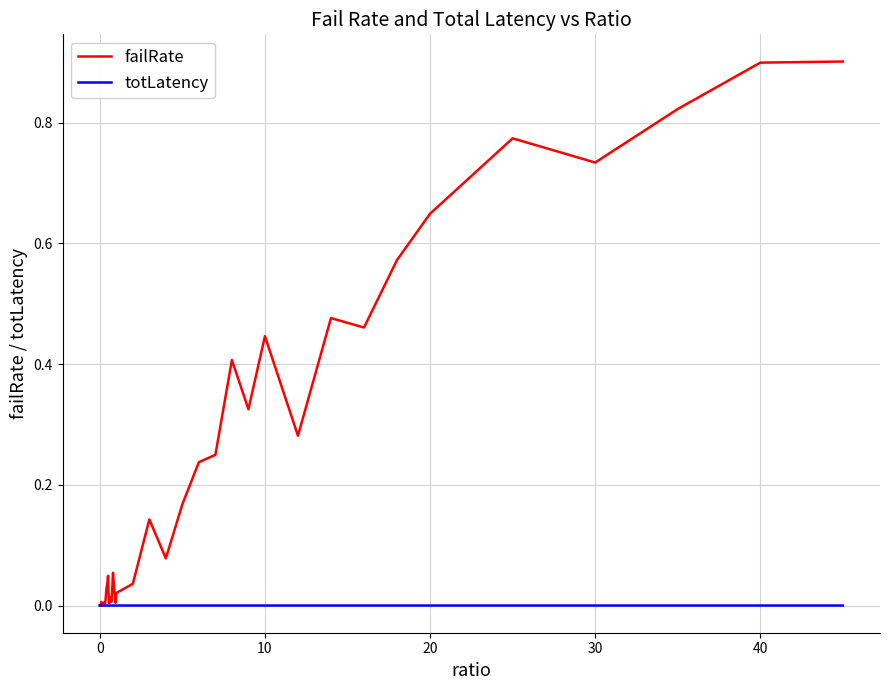

List the series in order of their overall mean, highest first.

failRate, totLatency